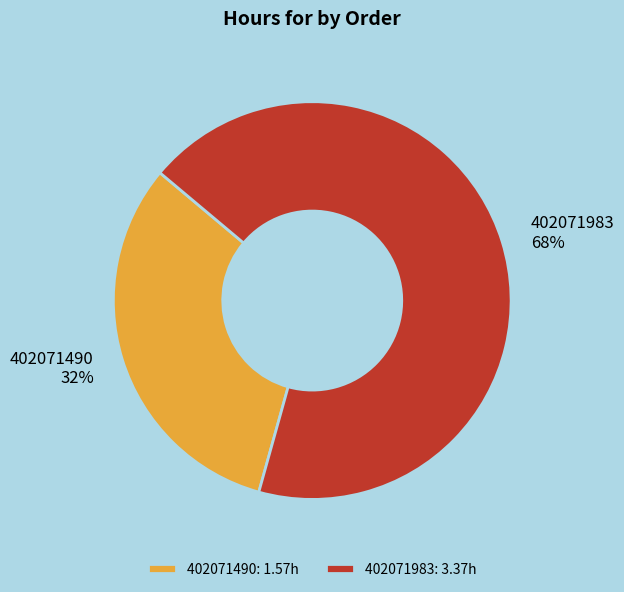

Does 402071490 represent more than half of the total?

No